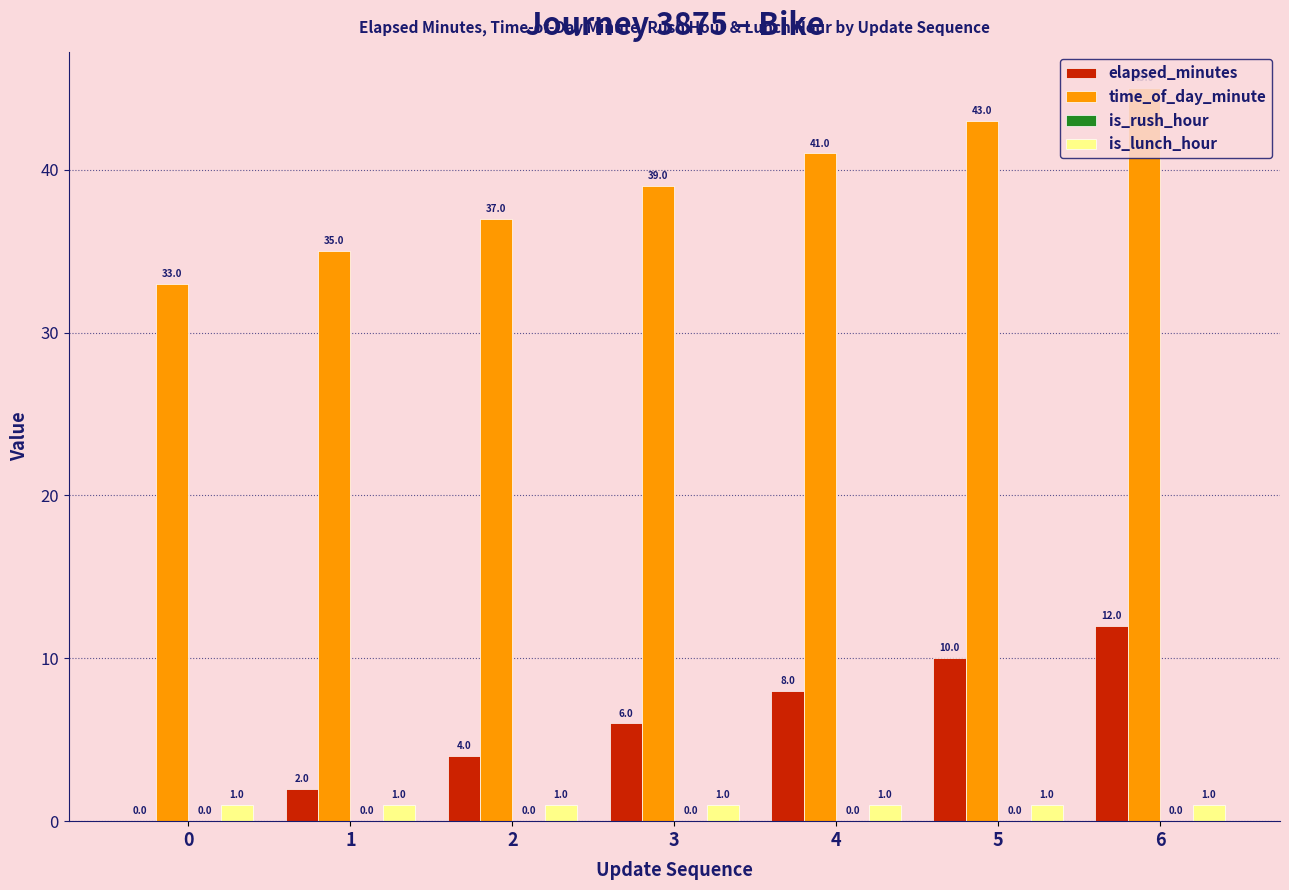

What is the approximate value of time_of_day_minute at 3, to the nearest 10?

40